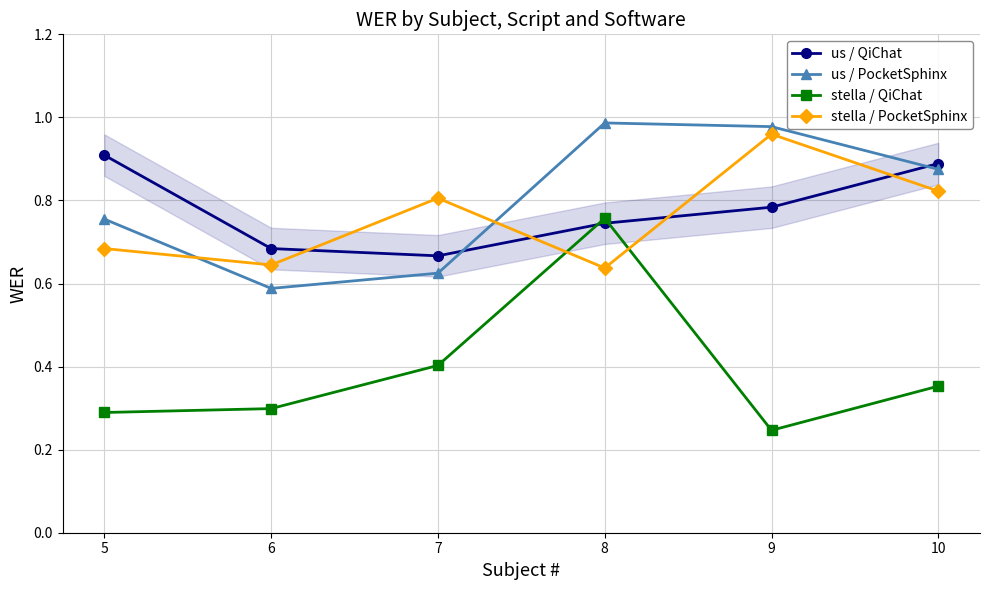

At which label is us / PocketSphinx closest to 0?

6